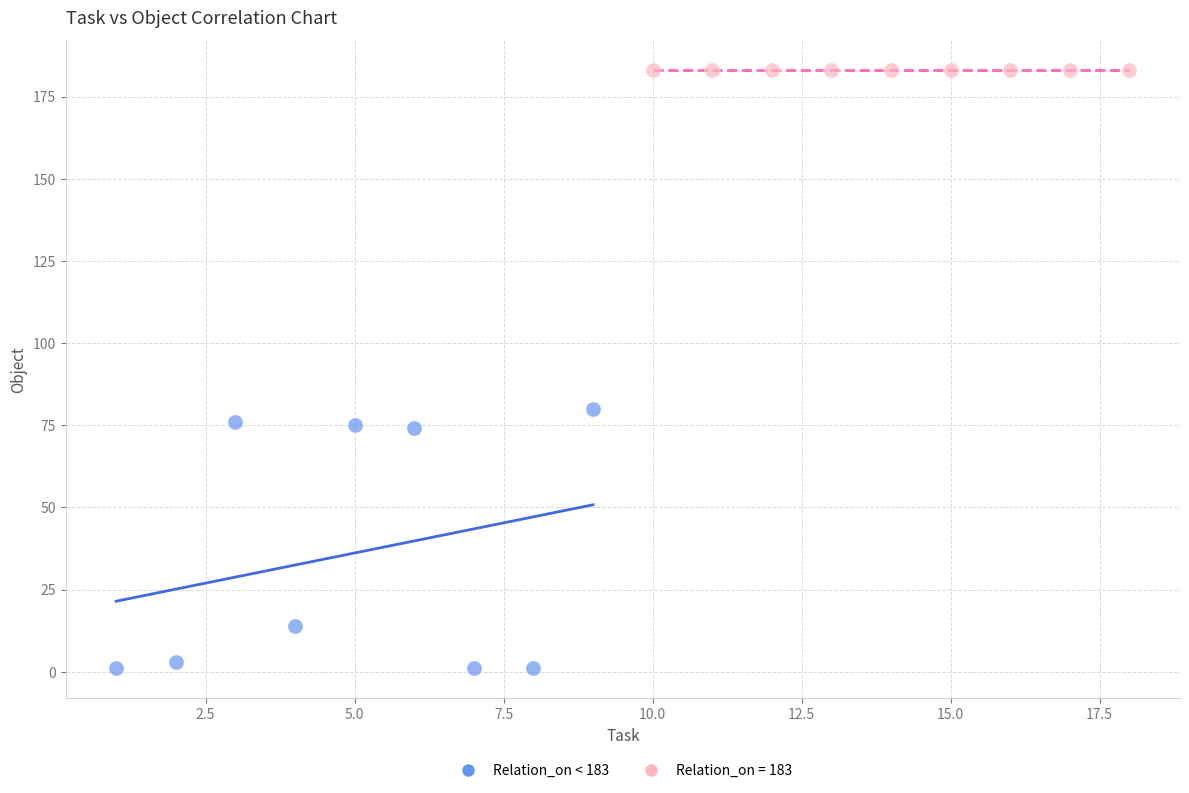

Which series reaches the maximum Y coordinate?

Relation_on = 183